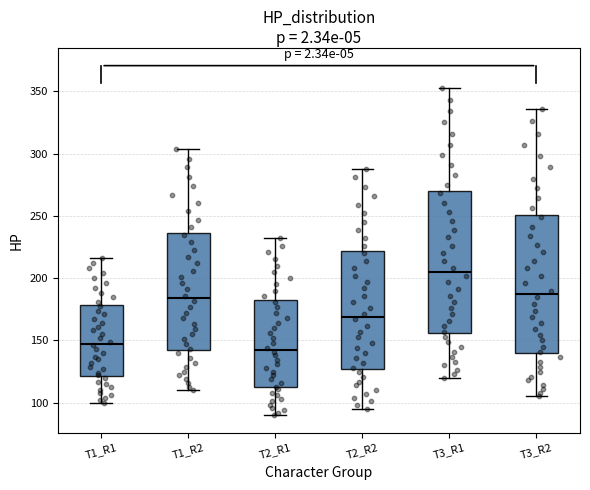

Which box's median line is the highest?

T3_R1